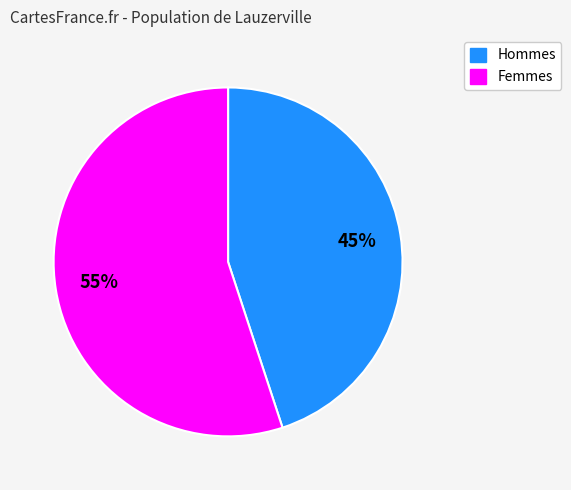

To the nearest percent, what is the average slice percentage?

50%